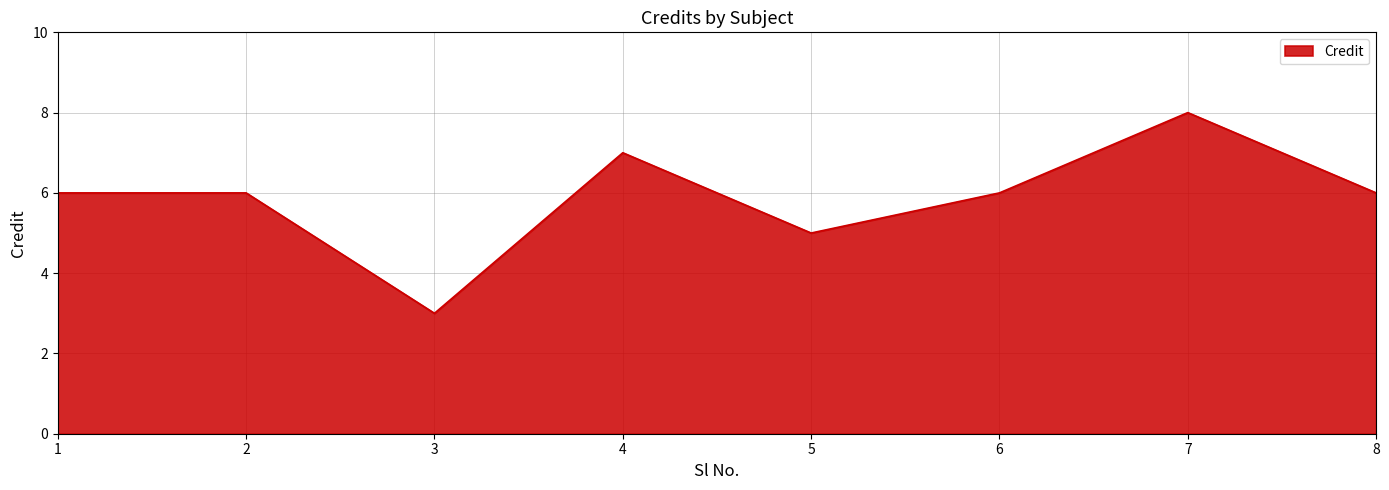

What is the sum of all values?

47